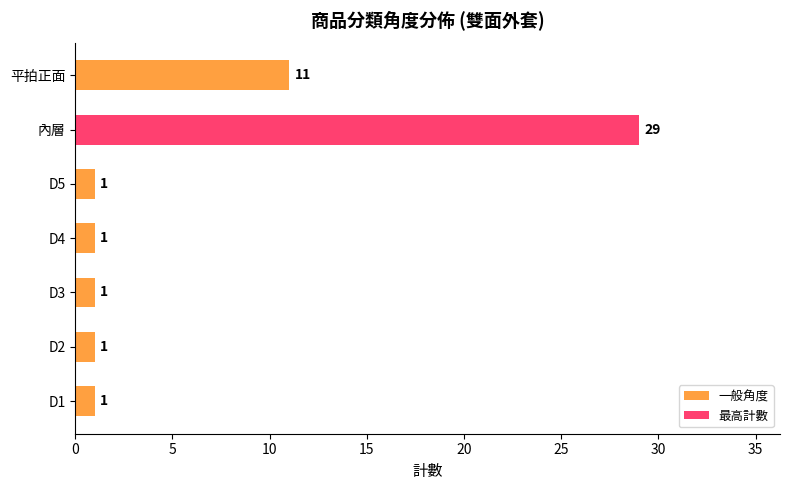

What is the change in value from D3 to 內層?

+28